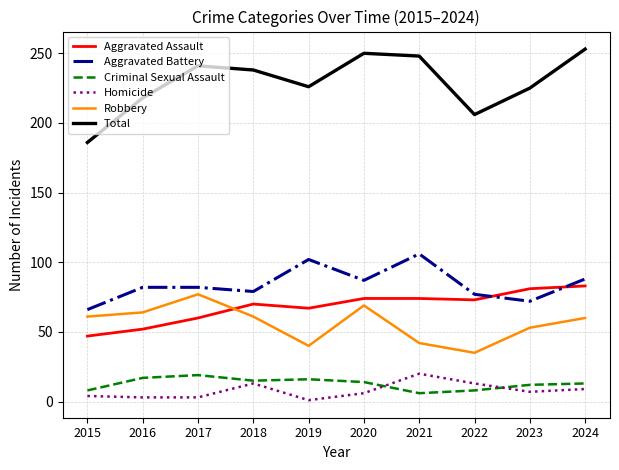

What value does the Aggravated Battery series have at 2018?

79